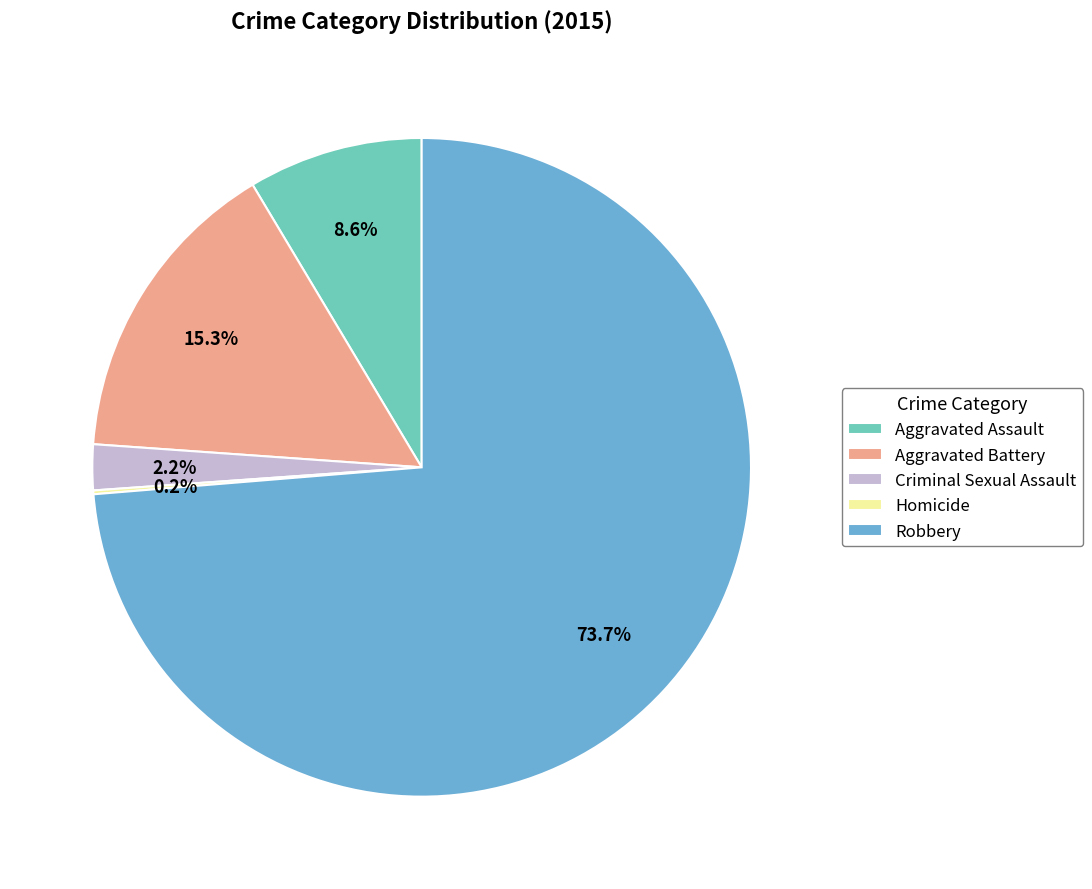

To the nearest percent, what percentage of the pie is Aggravated Assault?

9%